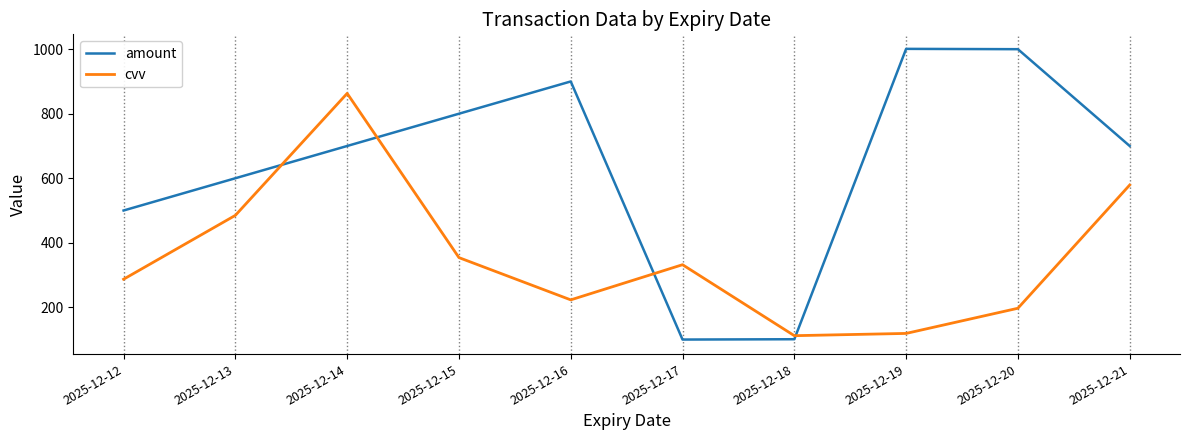

Count the number of data series in this chart.

2